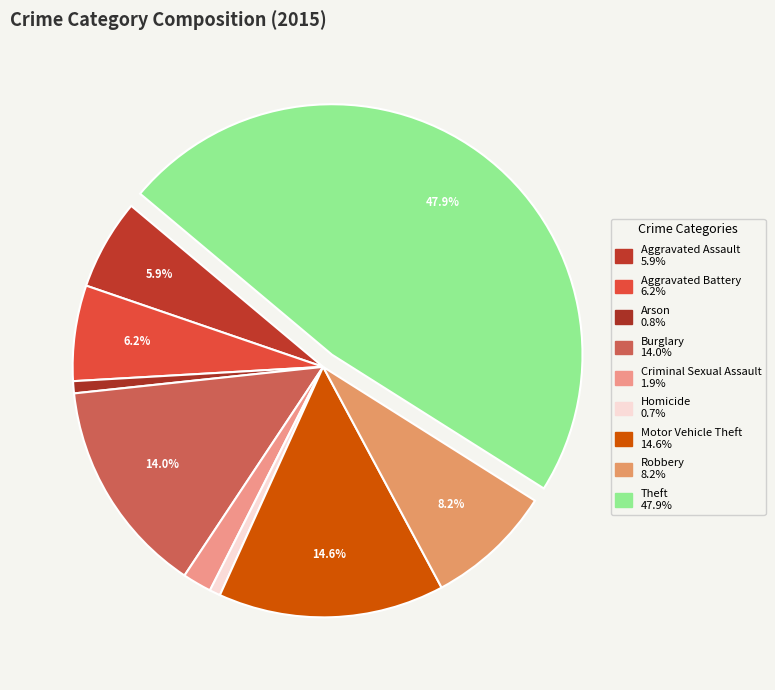

How many segments does this pie chart have?

9